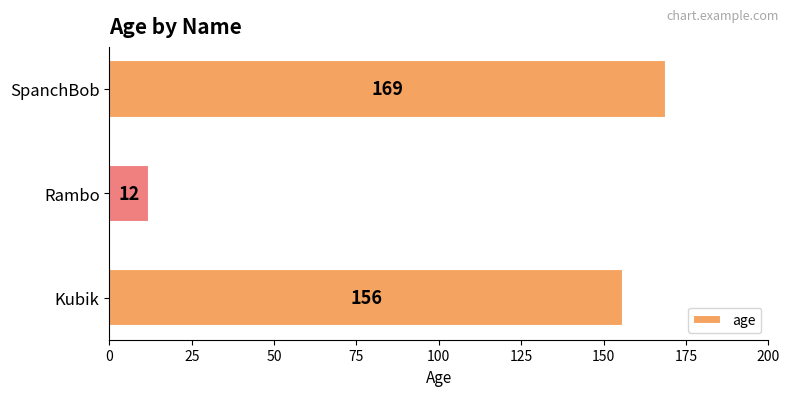

Reading bottom to top, list all the values displayed in this chart.

Kubik=156	Rambo=12	SpanchBob=169